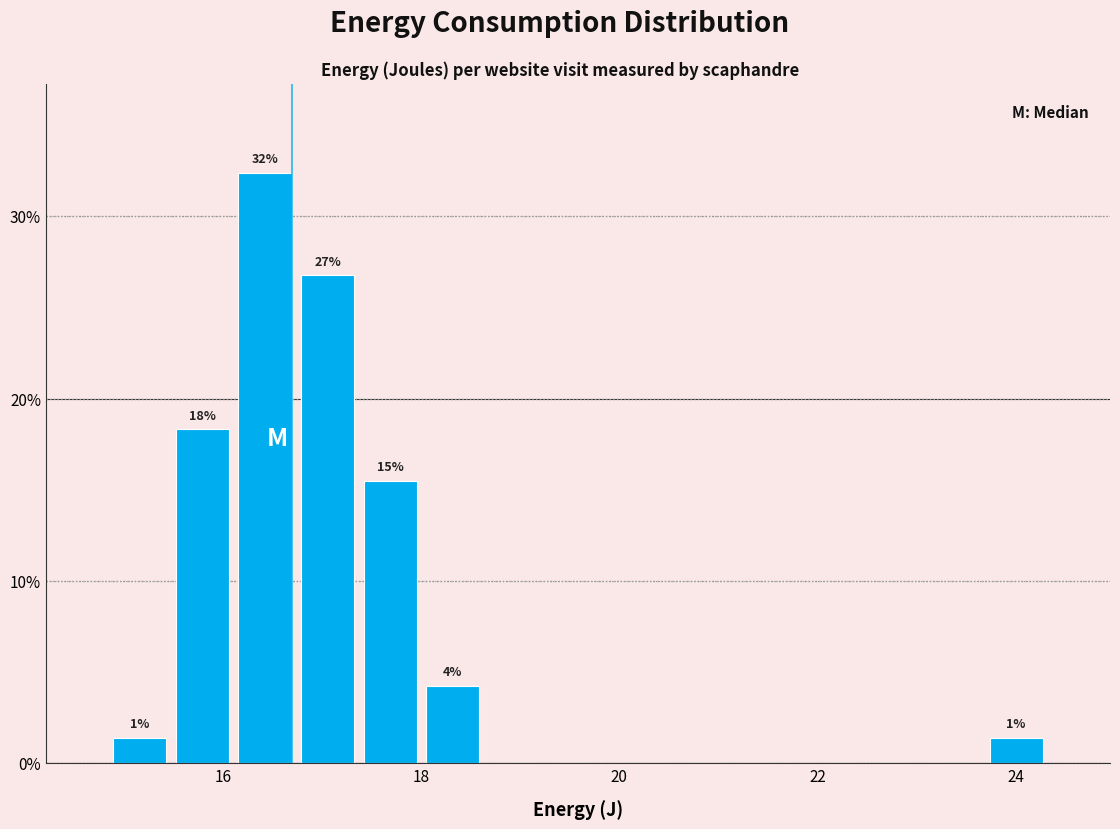

Read against the x-axis, roughly where is the centre of the tallest bar?

16.4